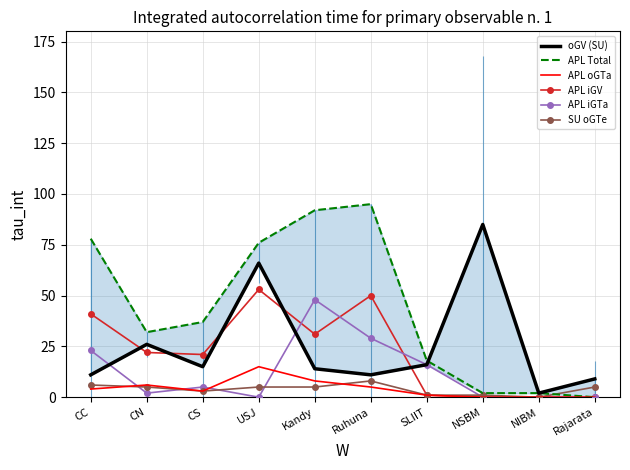

What are all the series names shown in the legend?

oGV (SU), APL Total, APL oGTa, APL iGV, APL iGTa, SU oGTe